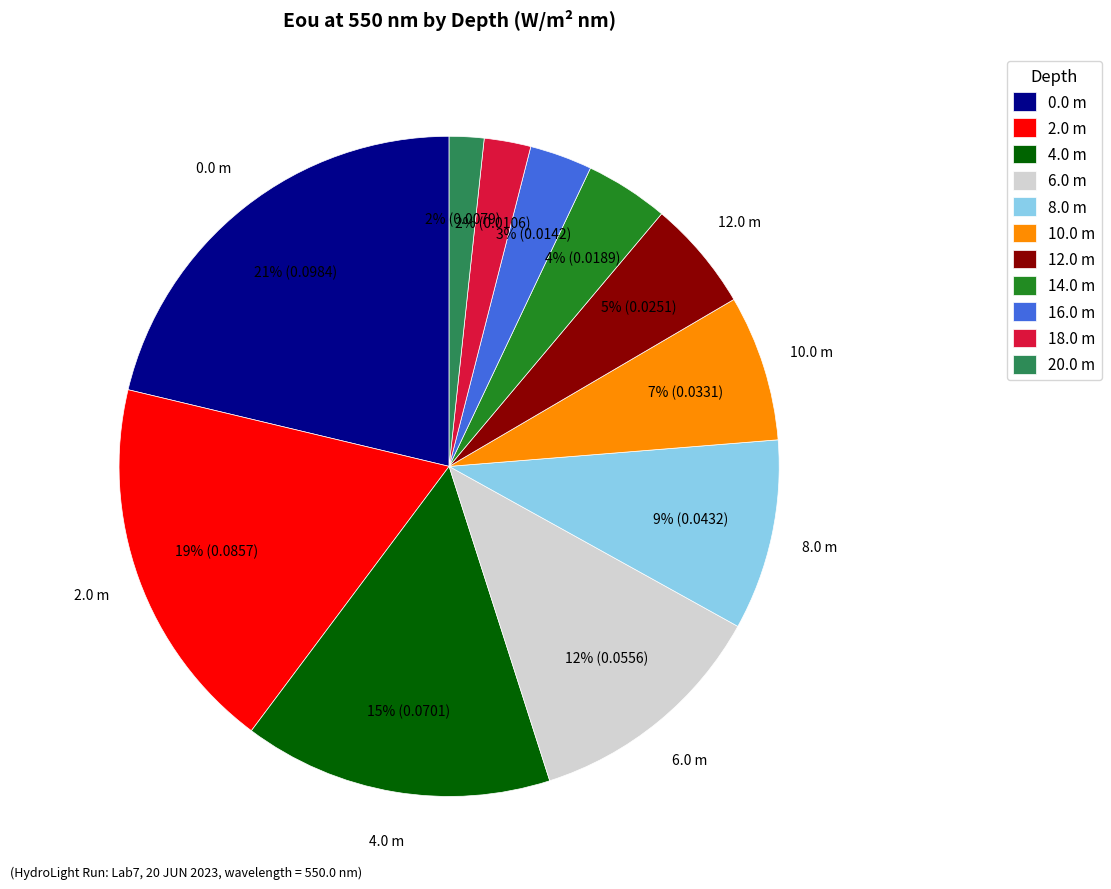

To the nearest percent, what portion does 14.0 m represent?

4%